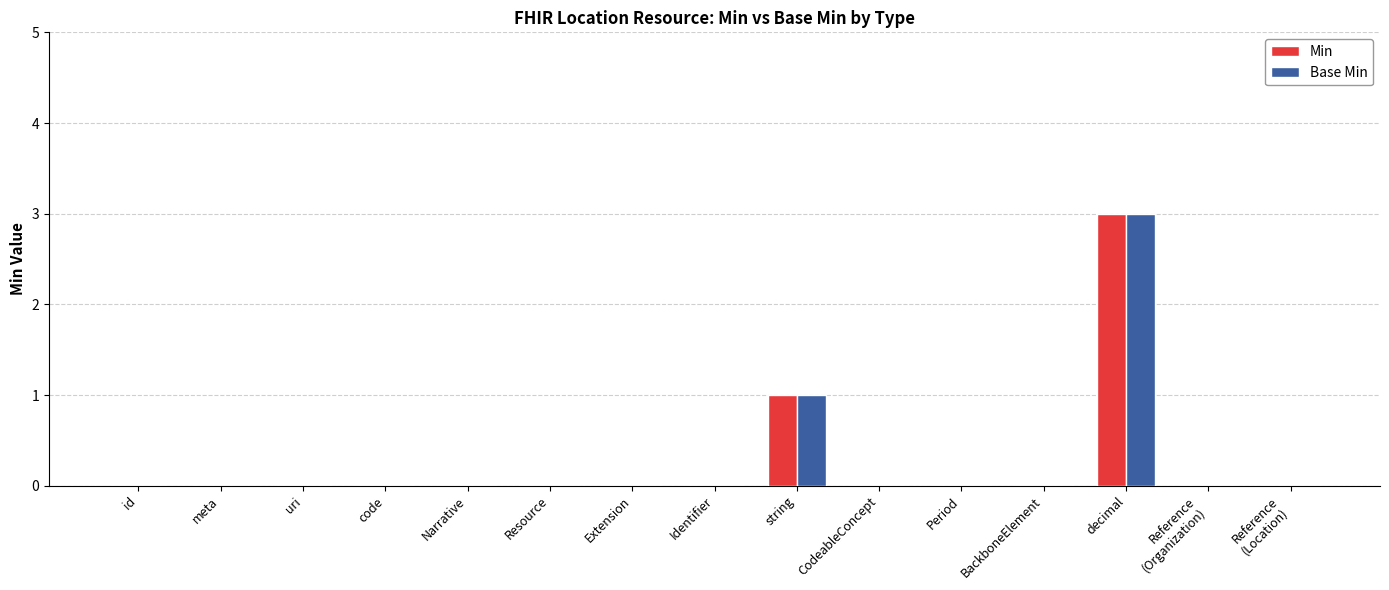

At which category is the sum across all series the highest?

decimal